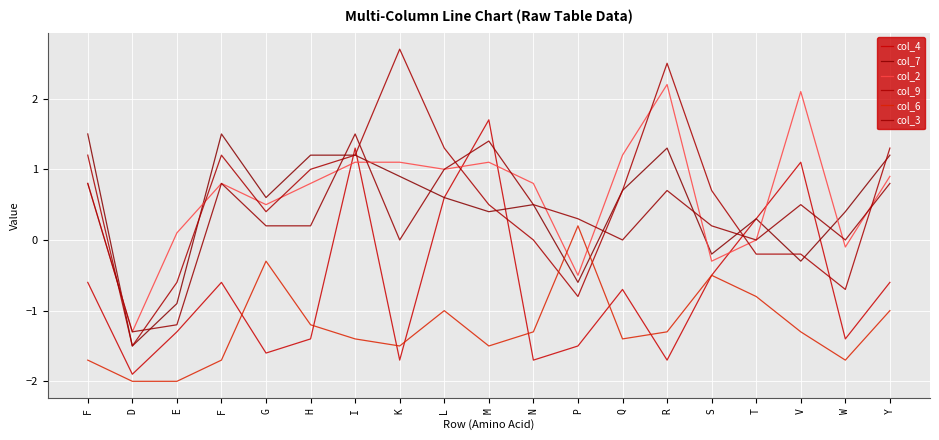

Count the number of categories in the chart.

19